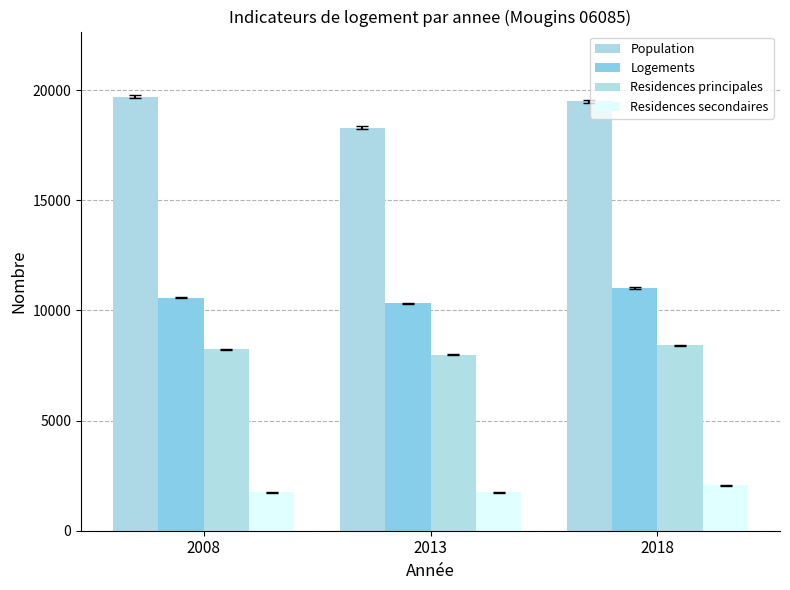

Reading left to right, list all the values displayed in this chart.

Population: 2008=19703	2013=18302	2018=19489
Logements: 2008=10571	2013=10330	2018=11016
Residences principales: 2008=8229	2013=7996	2018=8416
Residences secondaires: 2008=1735	2013=1748	2018=2063